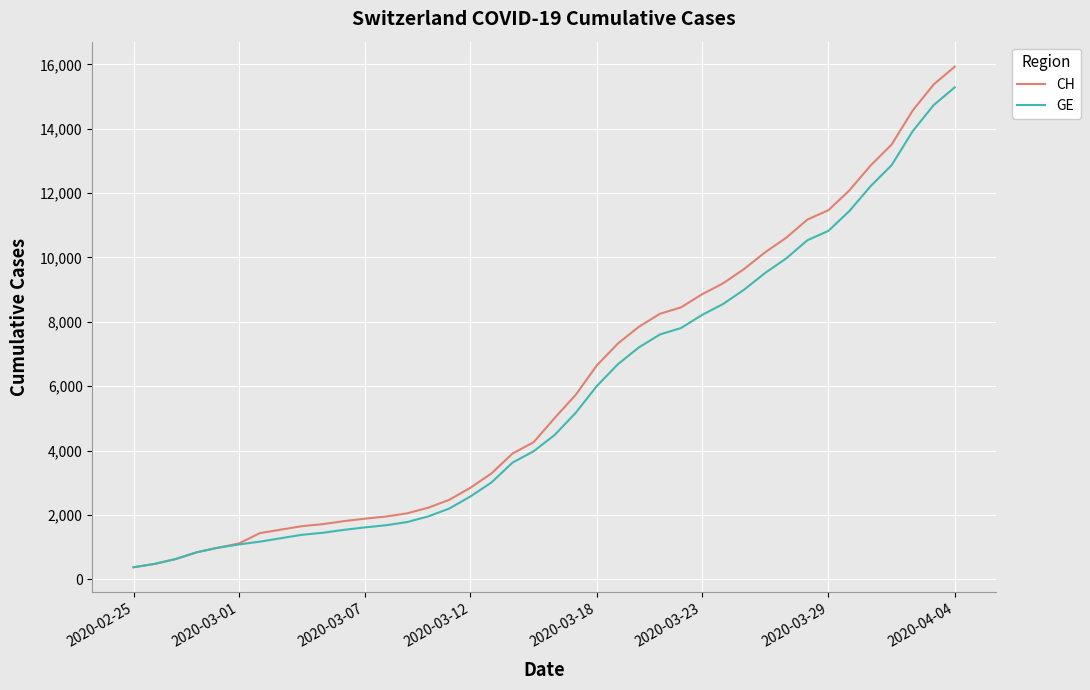

What is the minimum value shown in the chart?

375